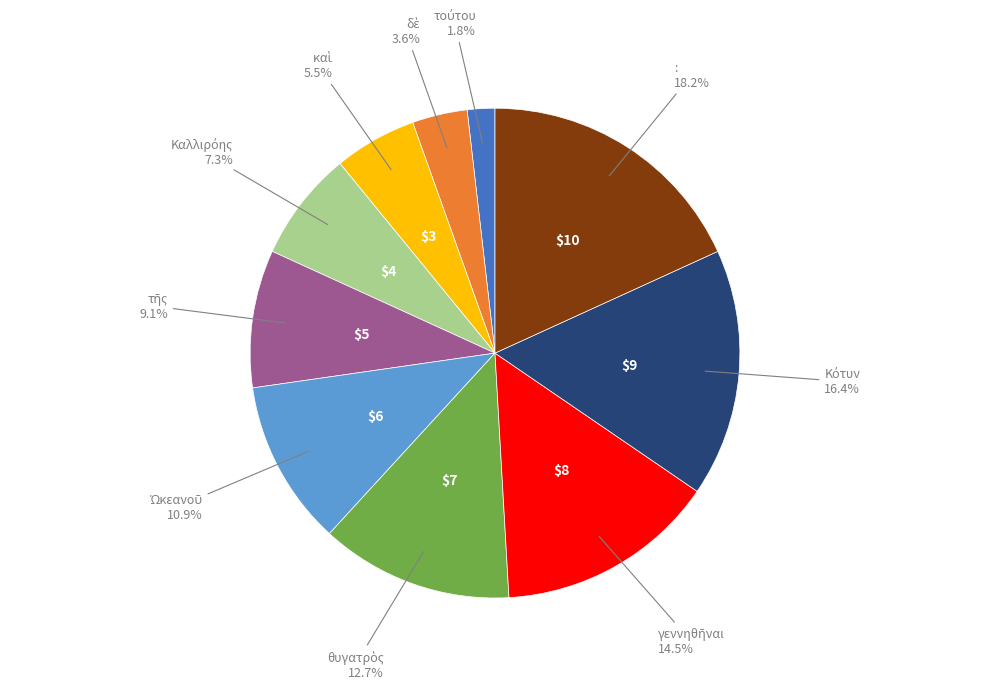

Count the number of slices in the pie.

10